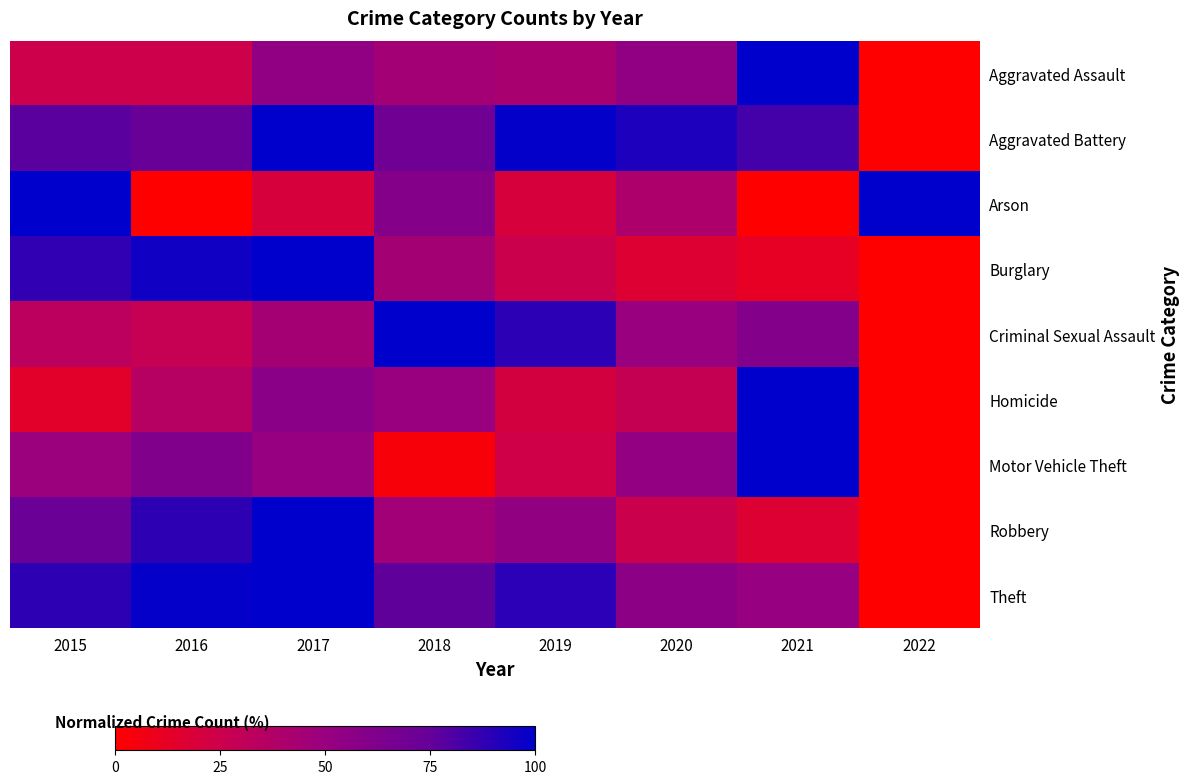

Which label corresponds to the largest value in the chart?

2021